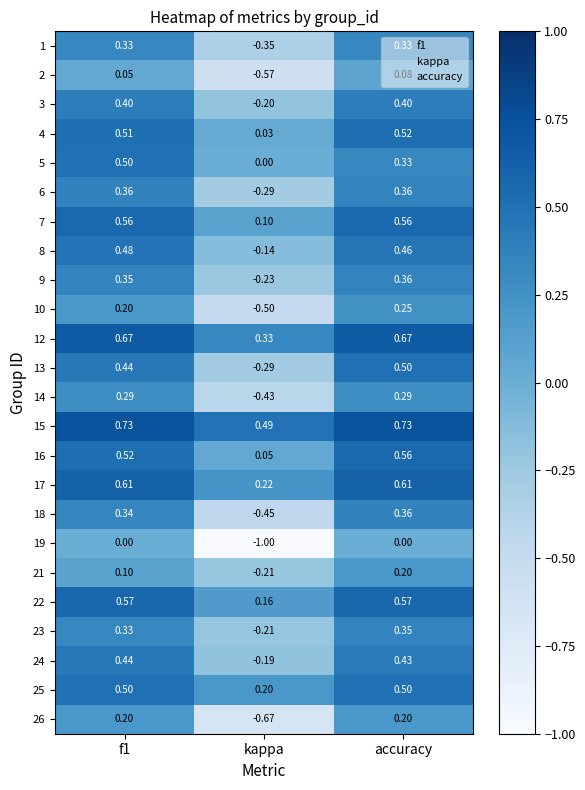

How many categories are shown in the chart?

3